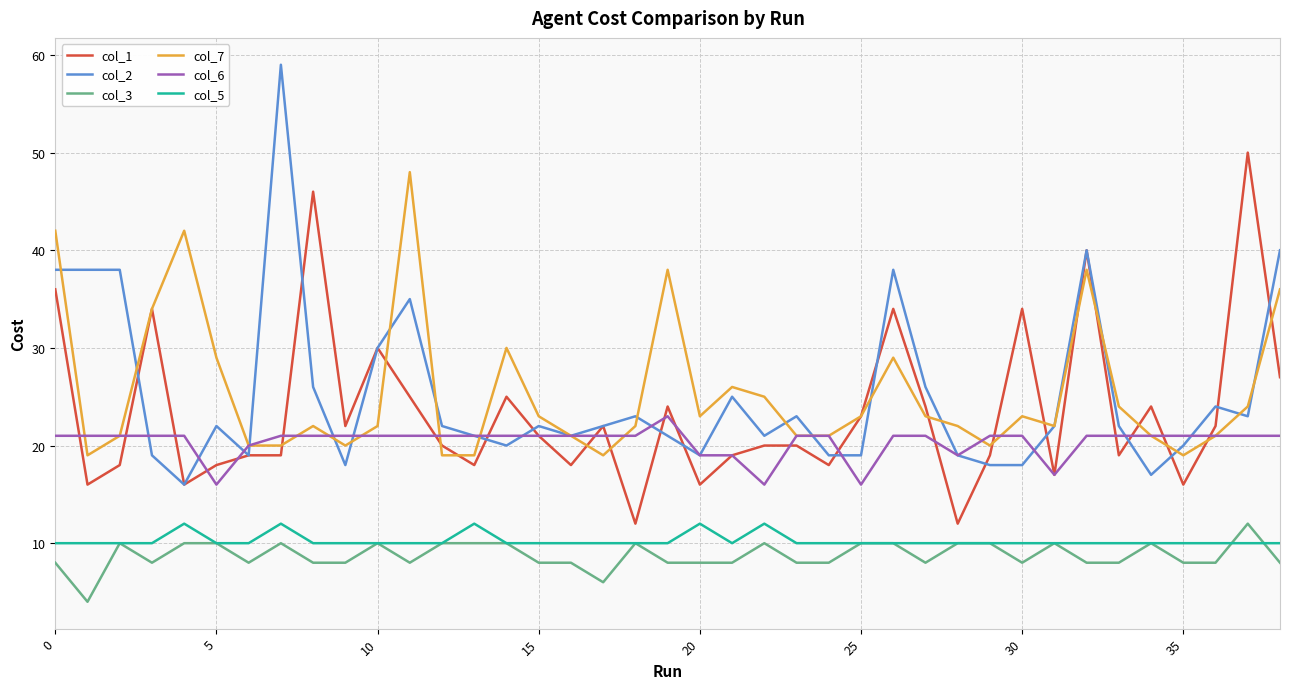

Which series has the largest range (max minus min)?

col_2